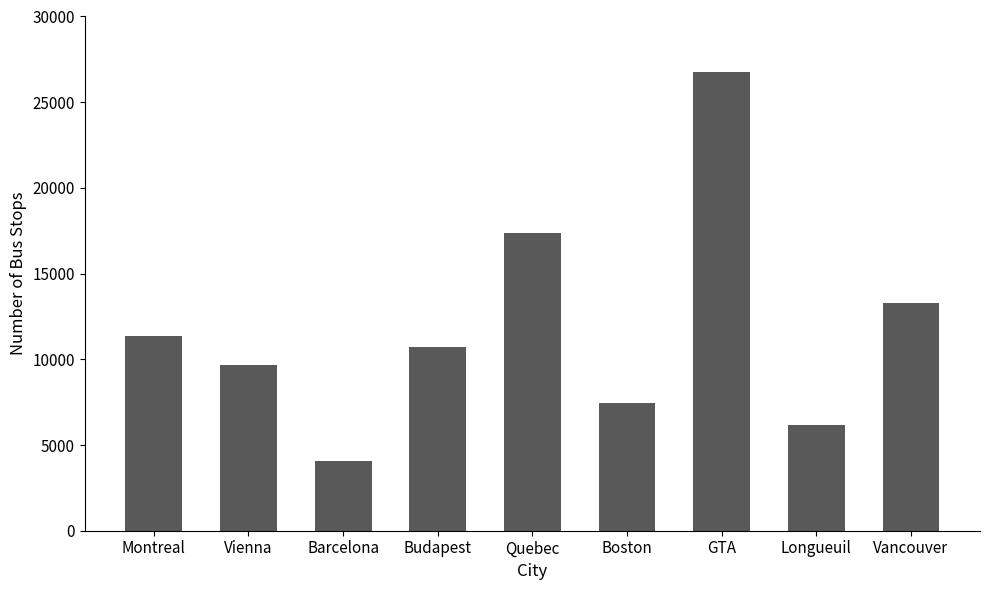

Approximately how many times larger is the value at Barcelona compared to Boston?

0.5